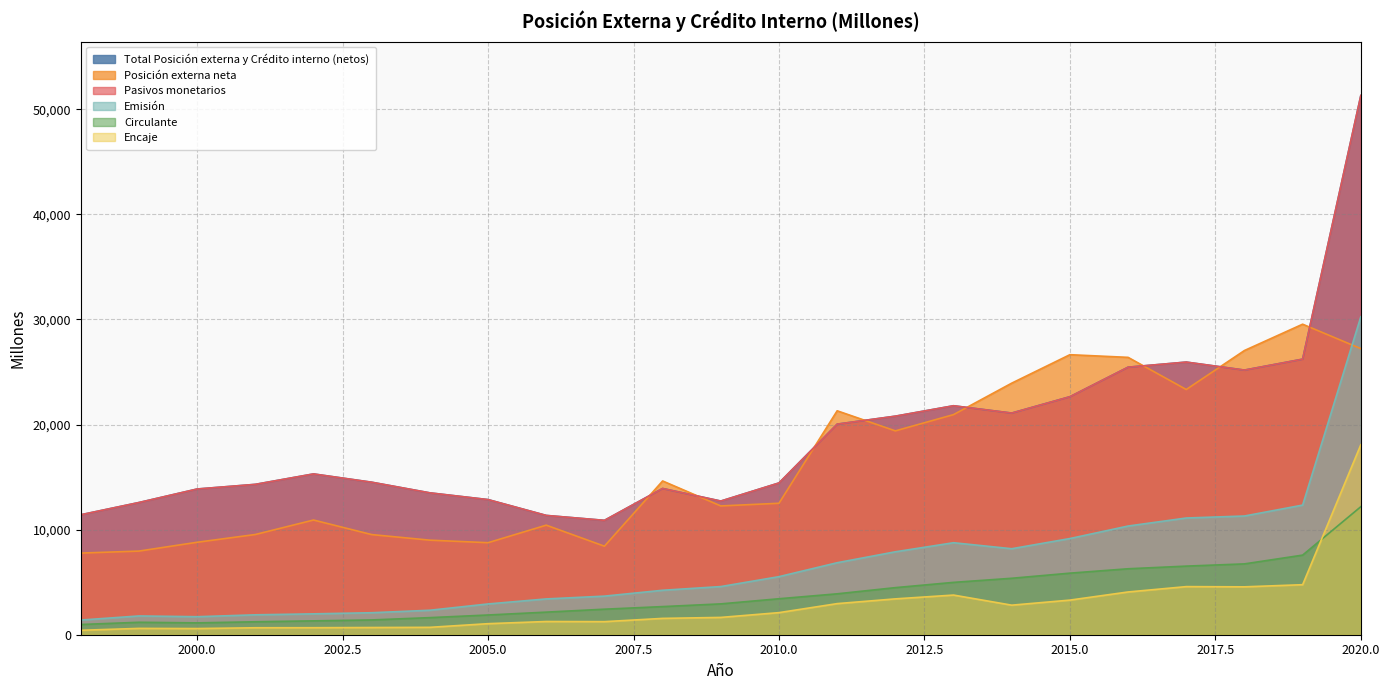

What is the value of the Posición externa neta point at the 6th from the left?

9528